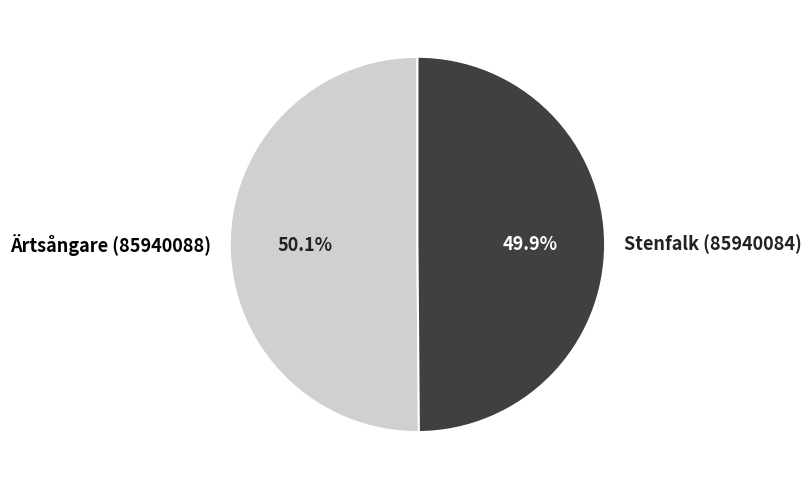

True or false: Stenfalk (85940084) accounts for 39% of the total.

False